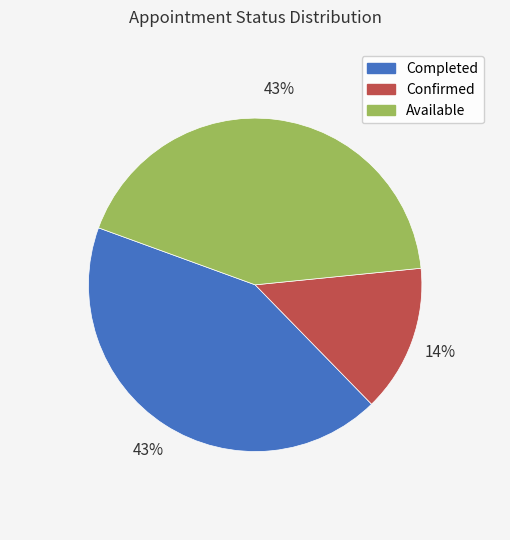

Which category has the smallest portion of the pie?

Confirmed